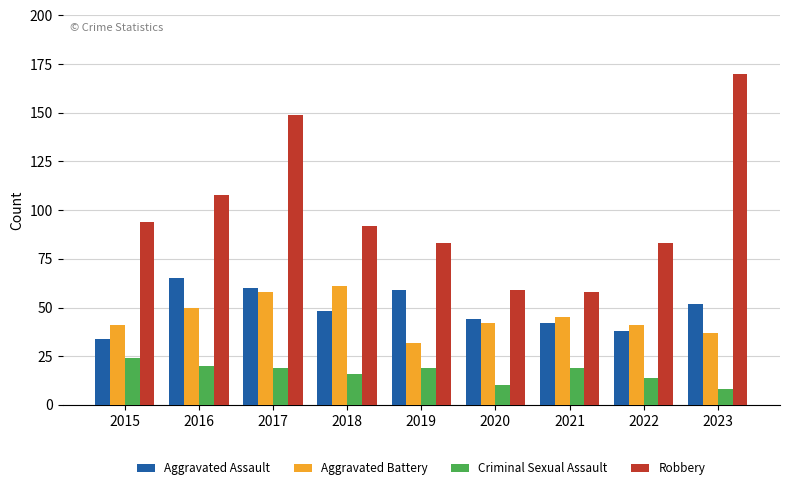

What is the value of the Criminal Sexual Assault bar at the 3rd from the left?

19